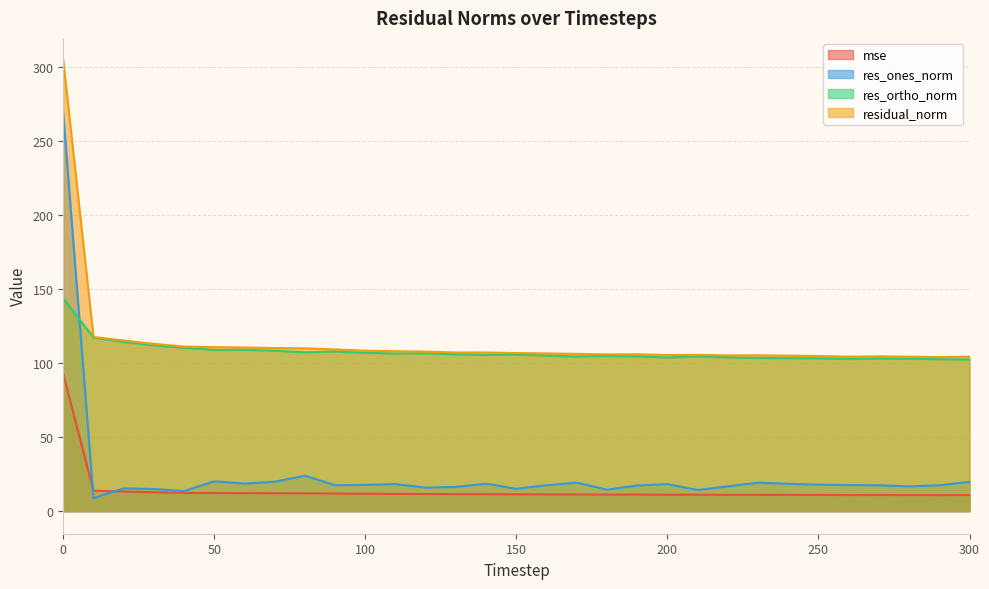

Which category has the lowest value in the residual_norm series?

290